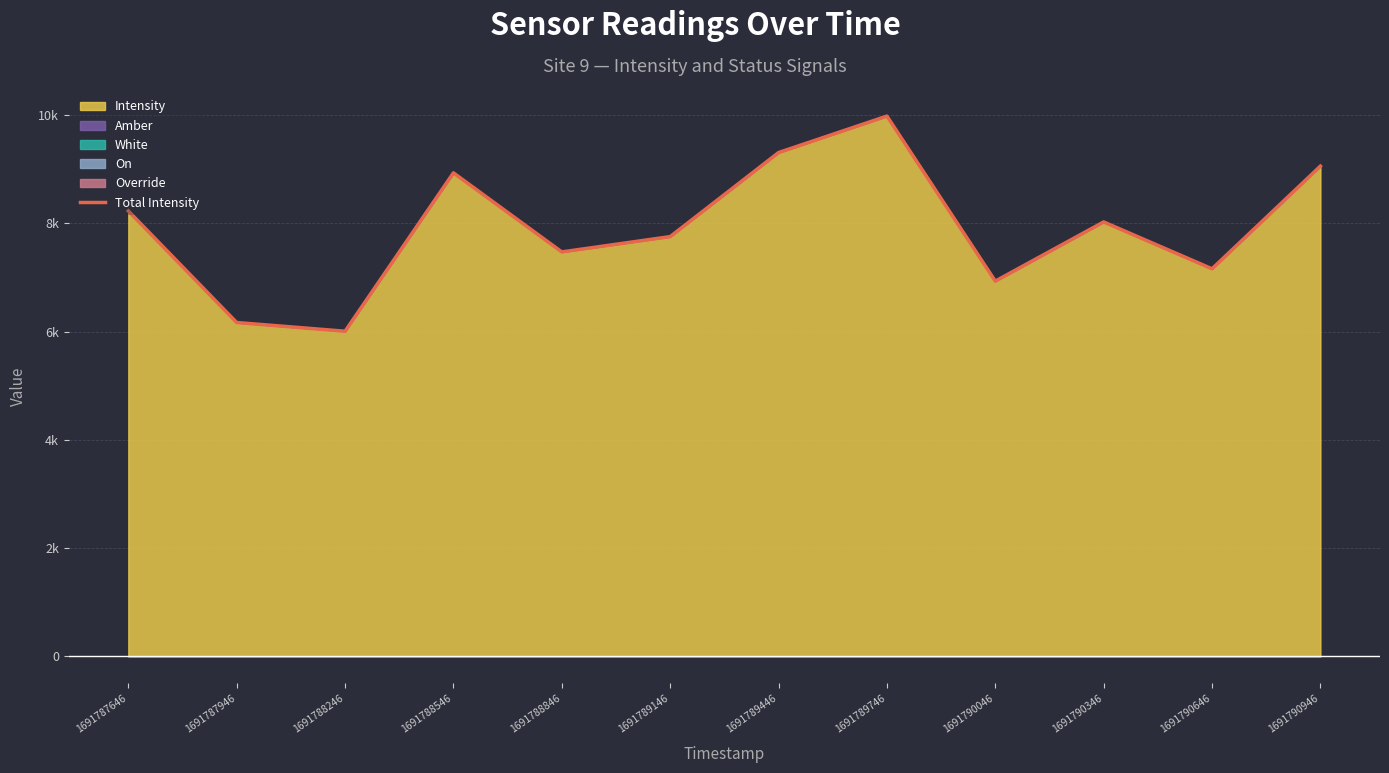

Where does the data first go above 8027?

1691787646